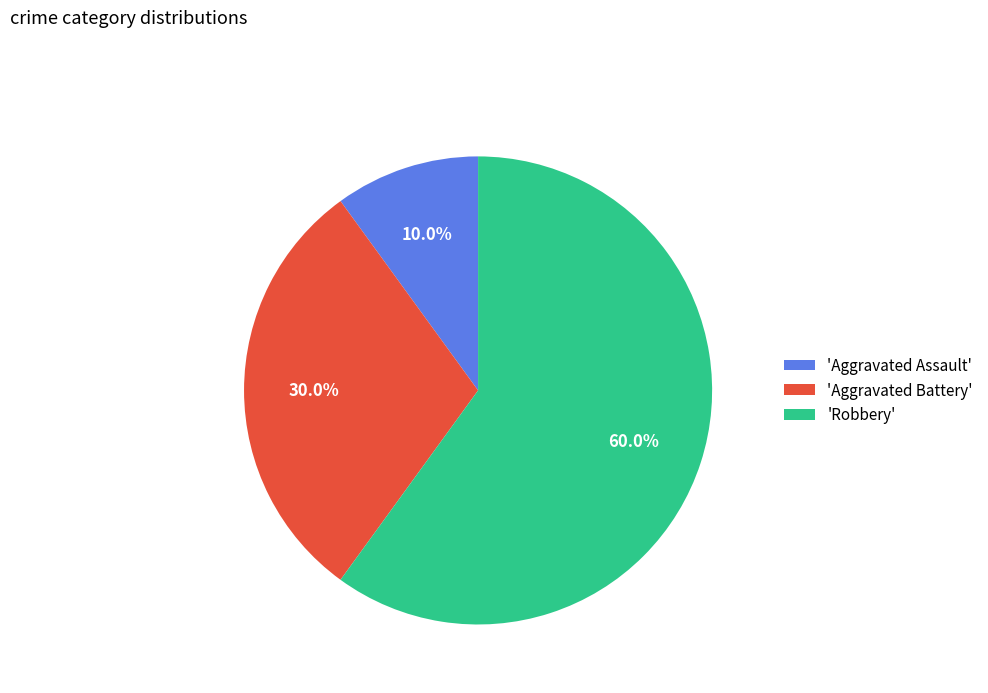

Combined, do 'Robbery' and 'Aggravated Assault' account for over 50%?

Yes